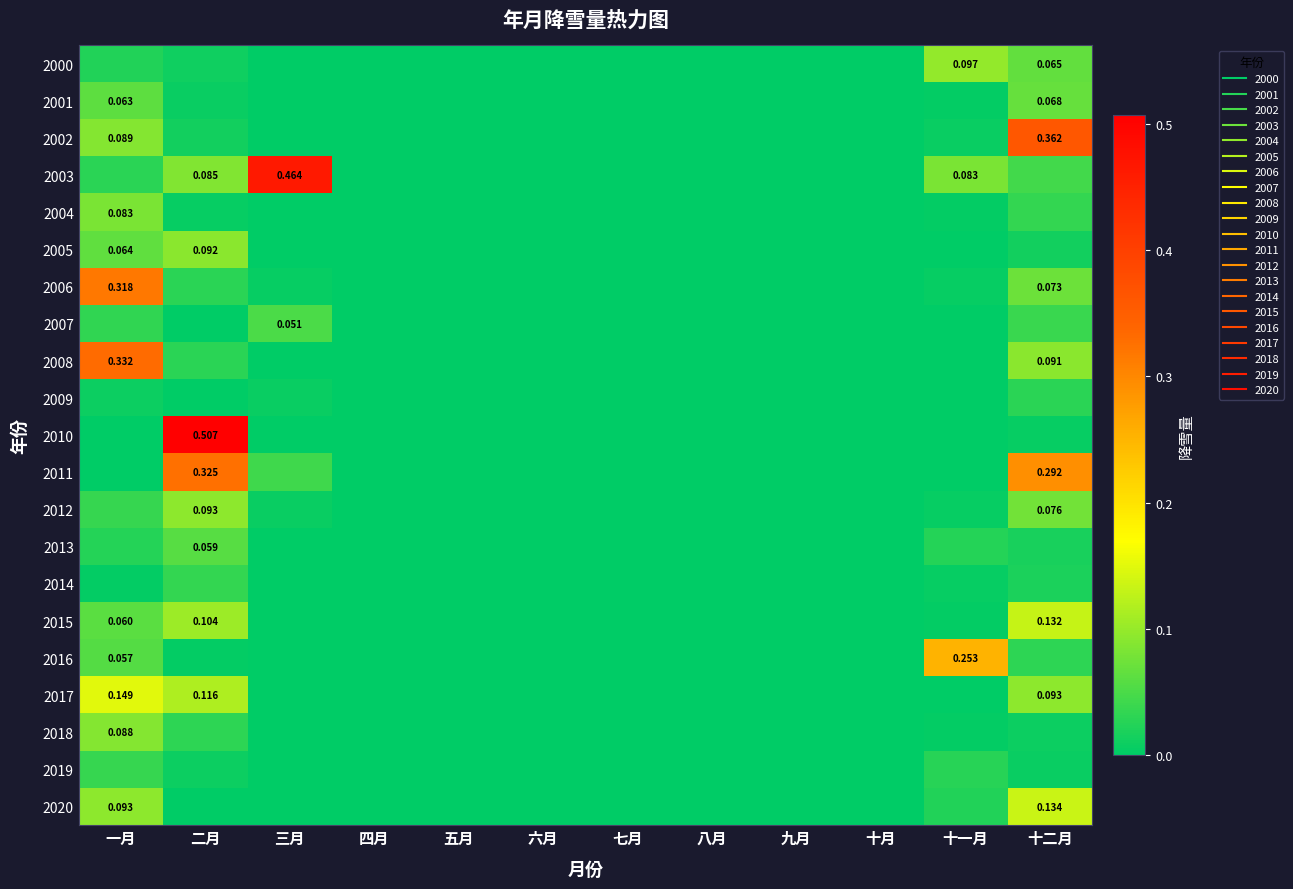

List the series in order of their peak value, highest first.

2010, 2003, 2002, 2008, 2011, 2006, 2016, 2017, 2020, 2015, 2000, 2012, 2005, 2018, 2004, 2001, 2013, 2007, 2019, 2014, 2009